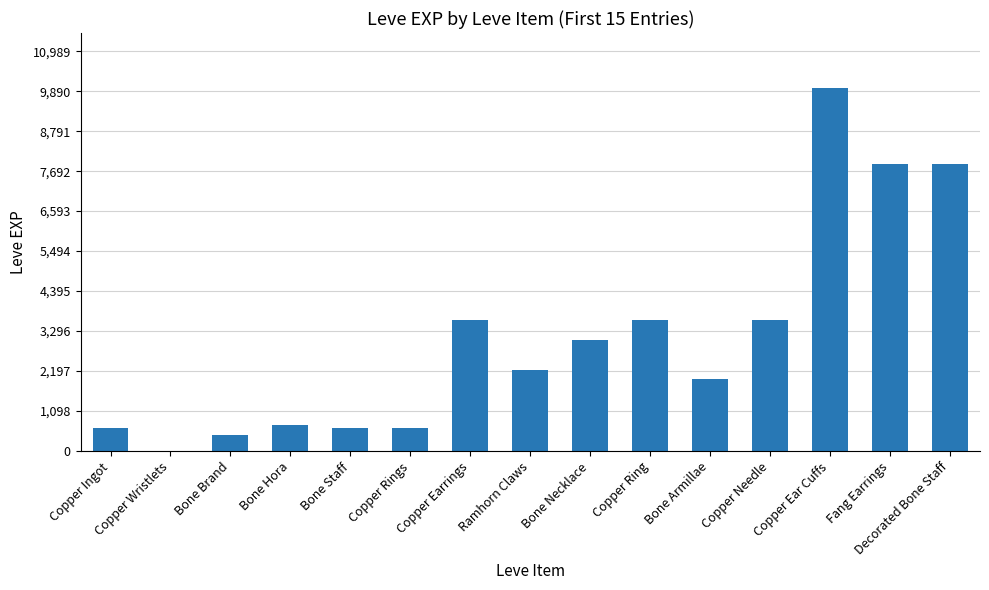

Count the number of data series in this chart.

1